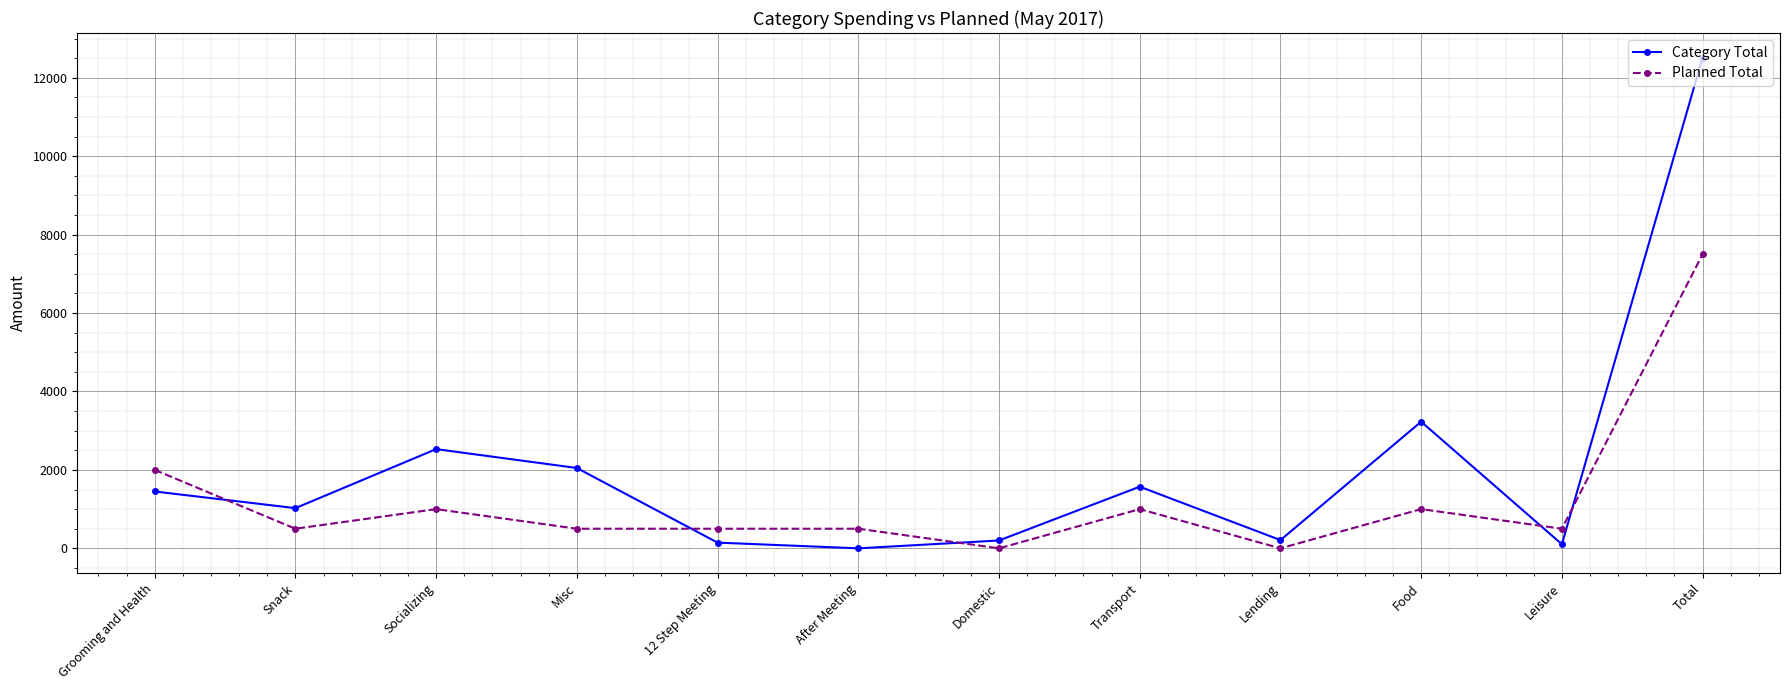

Rank the series by their maximum value, from lowest to highest.

Planned Total, Category Total